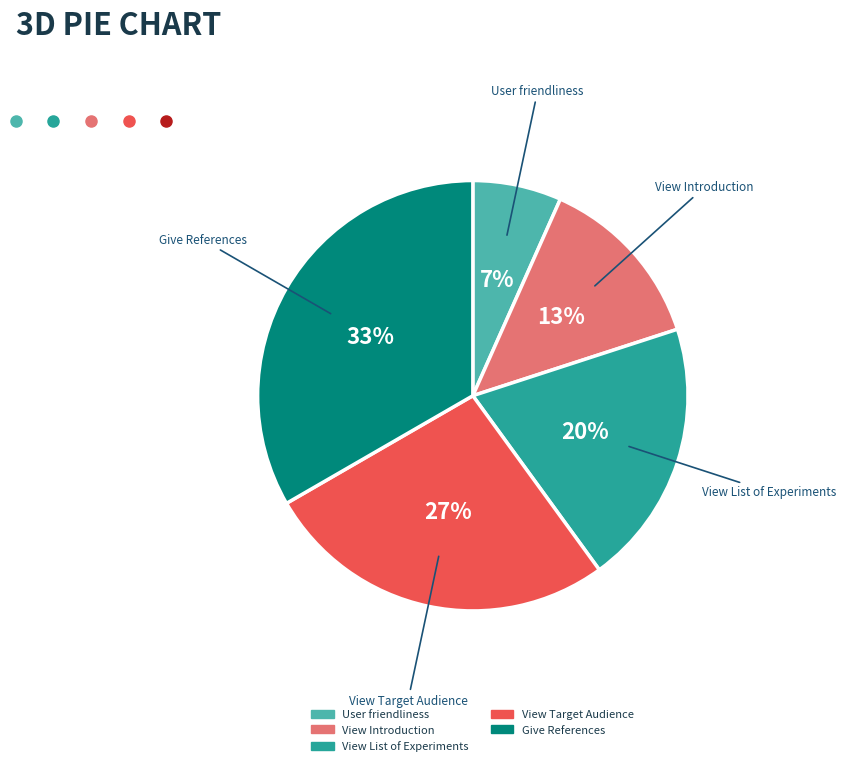

Does any single category account for the majority?

No